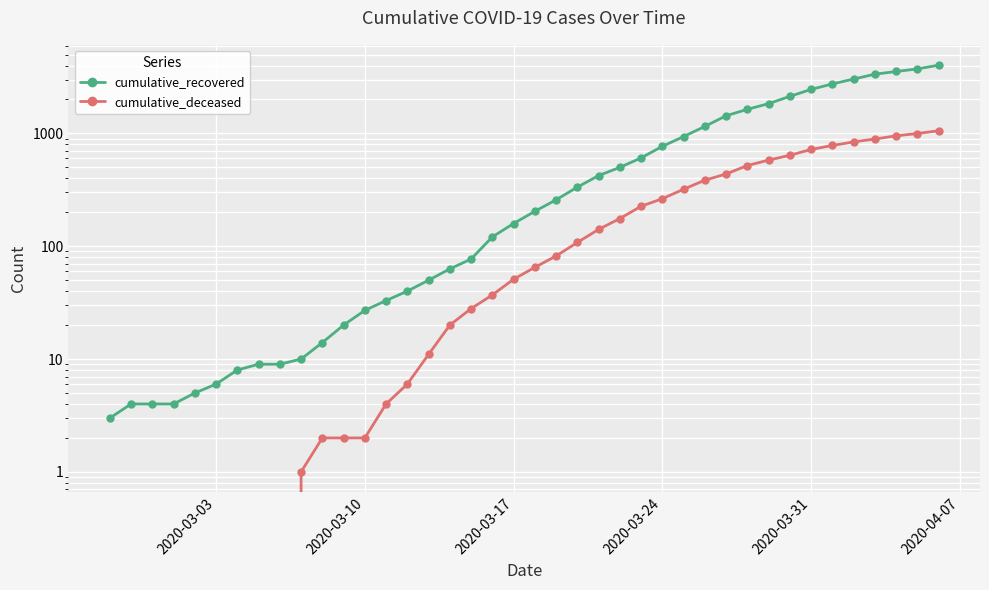

True or false: cumulative_deceased and cumulative_recovered cross at least once.

False